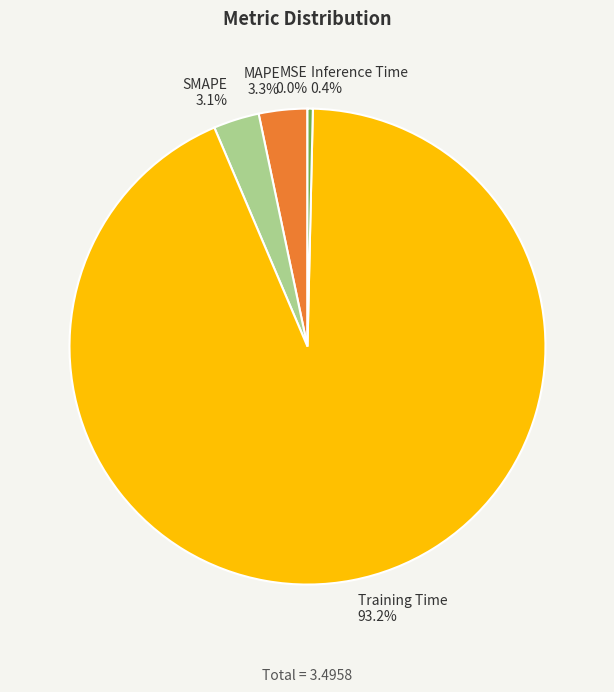

Which slice represents more than half of the pie?

Training Time